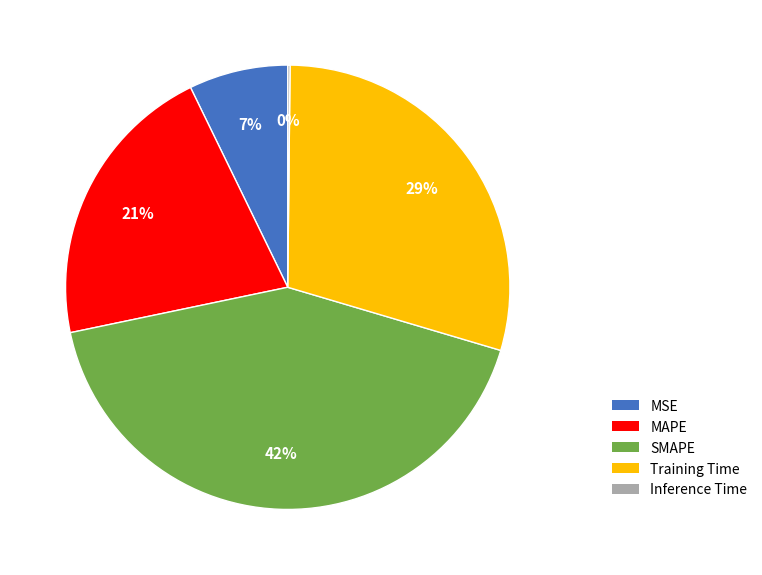

Which has a higher value, MAPE or SMAPE?

SMAPE